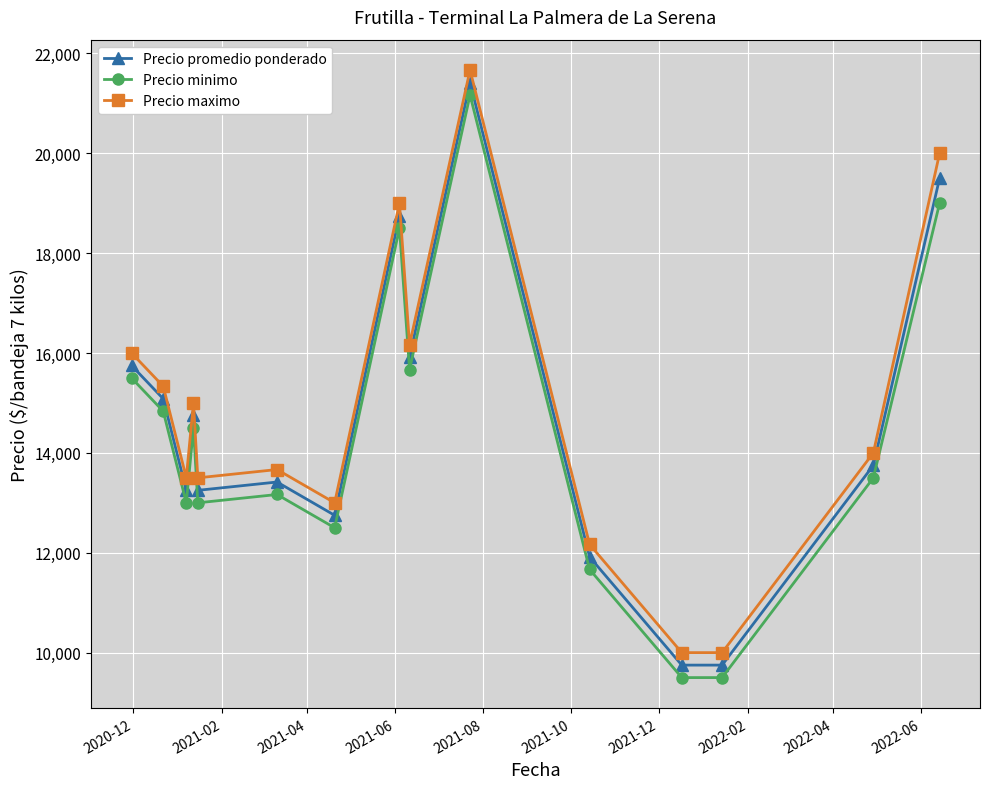

Rank the series by their average value, from lowest to highest.

Precio minimo, Precio promedio ponderado, Precio maximo